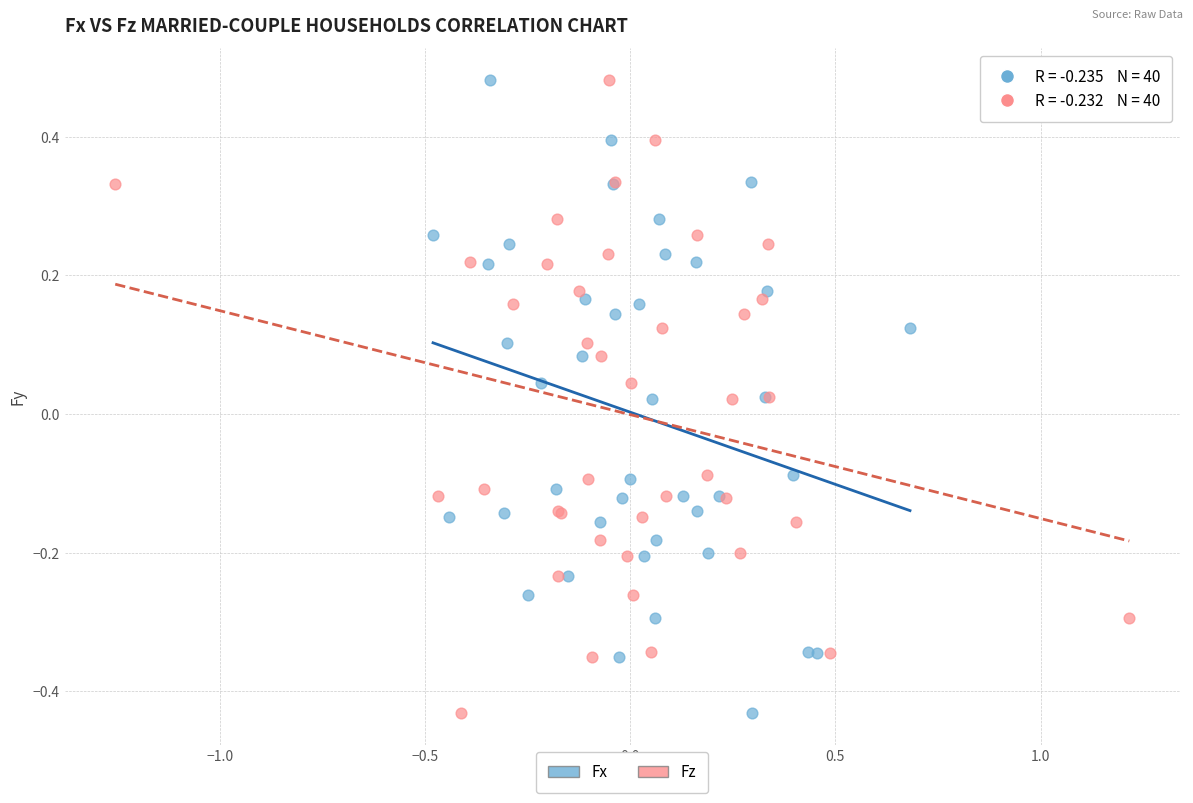

What are all the series names shown in the legend?

Fx, Fz